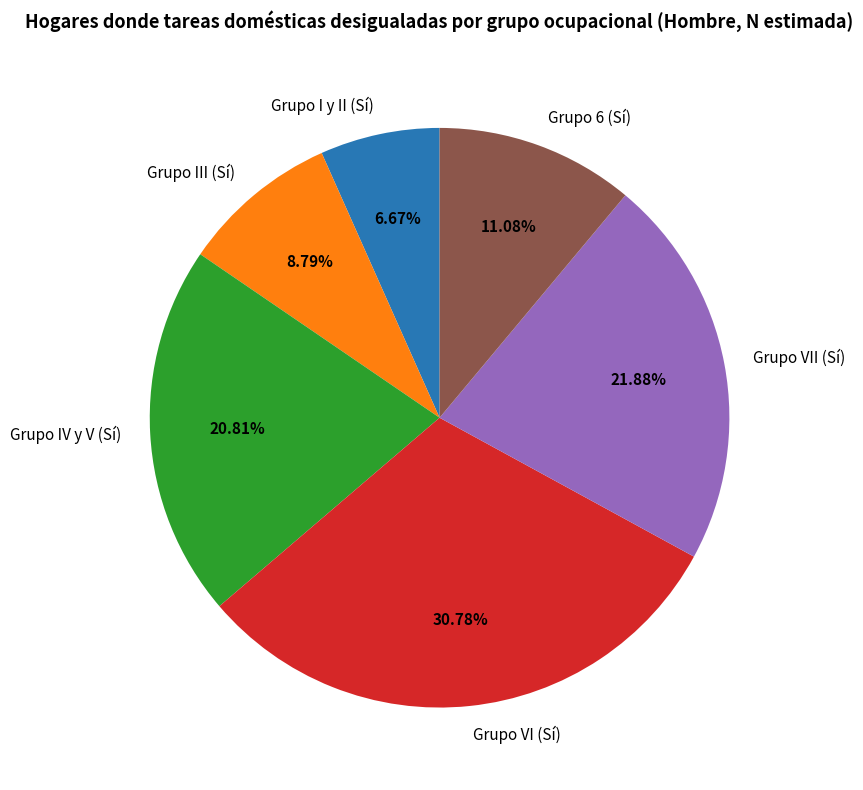

Is there any slice that represents more than half of the pie?

No